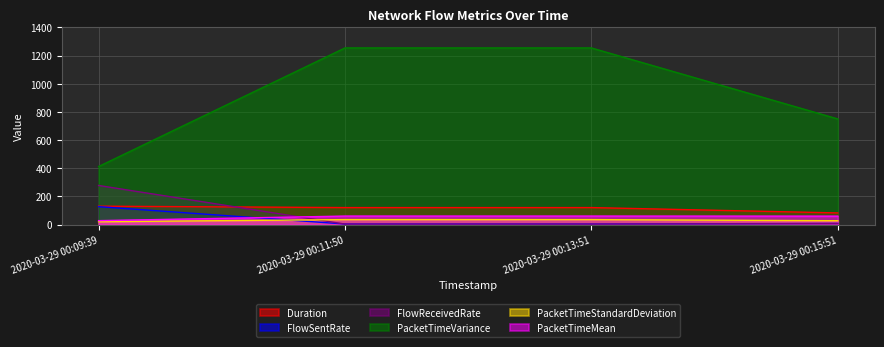

At which label does PacketTimeStandardDeviation first exceed 35?

2020-03-29 00:11:50